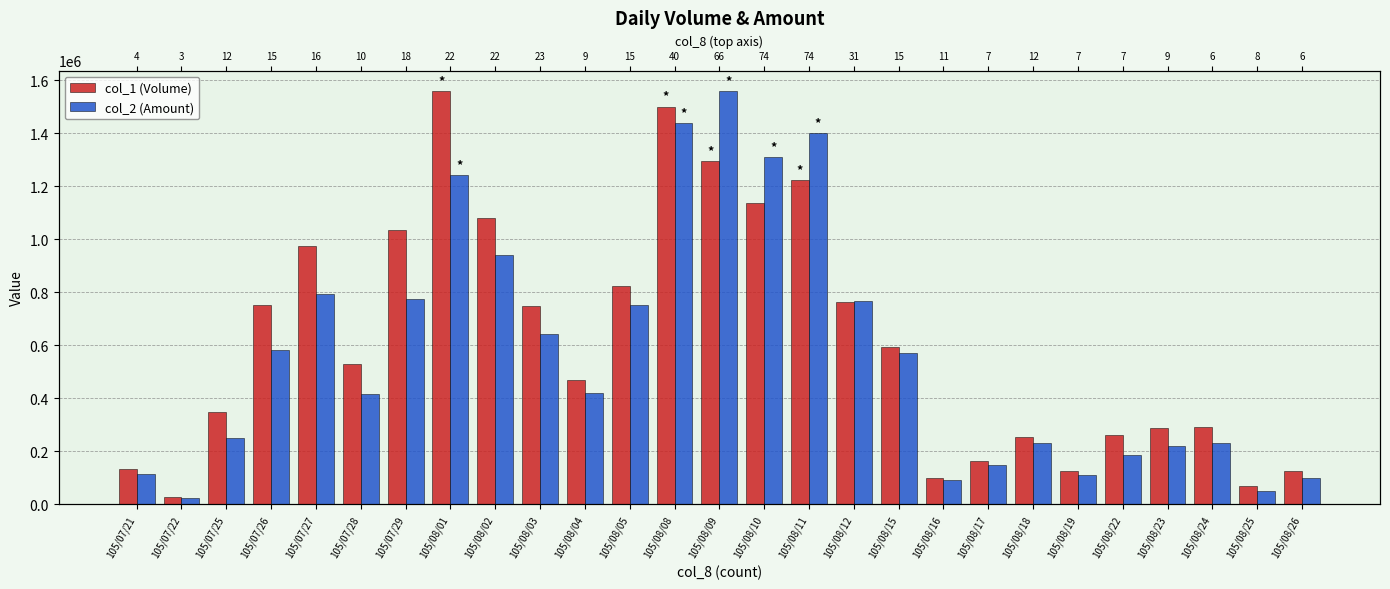

At which label is col_2 (Amount) closest to 790475?

105/07/27